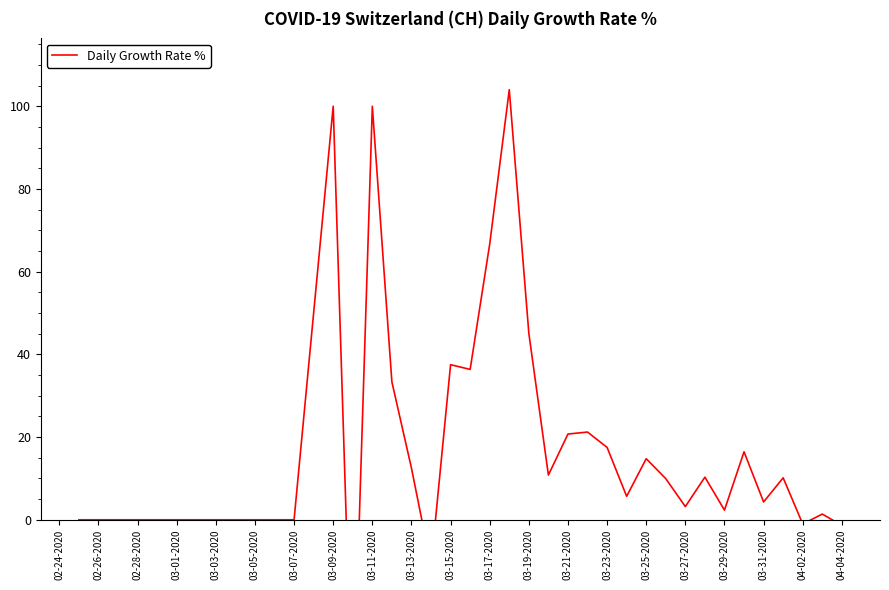

How many negative values are there?

4